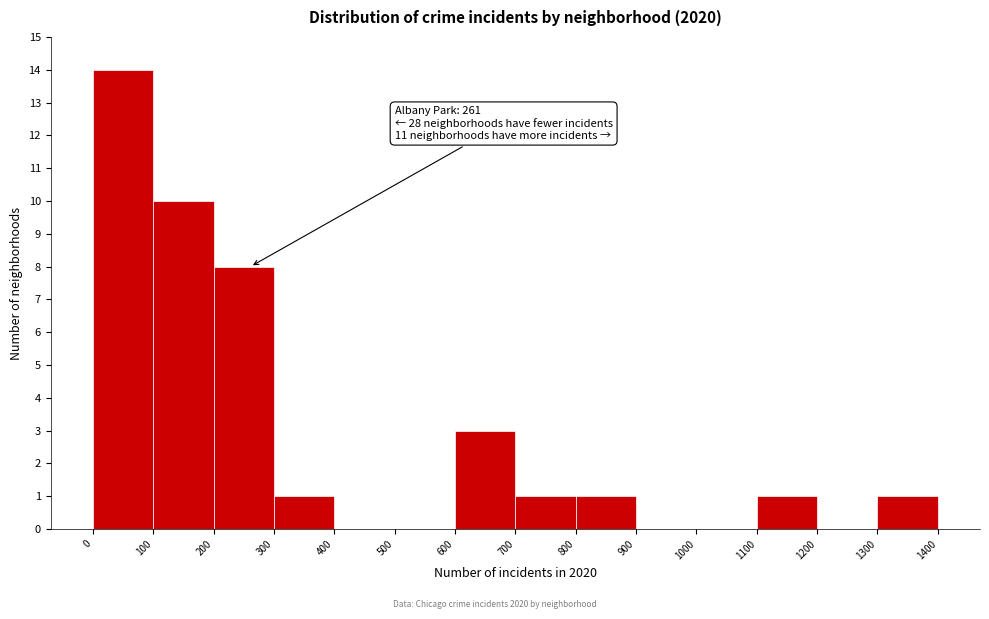

Over which range of the x-axis is the bar tallest?

0 to 100